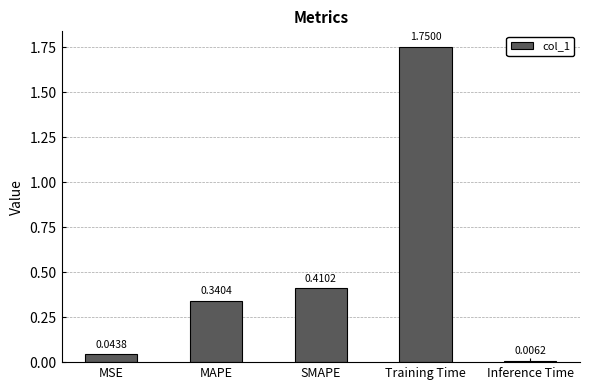

List the labels in order of value, largest first.

Training Time, SMAPE, MAPE, MSE, Inference Time